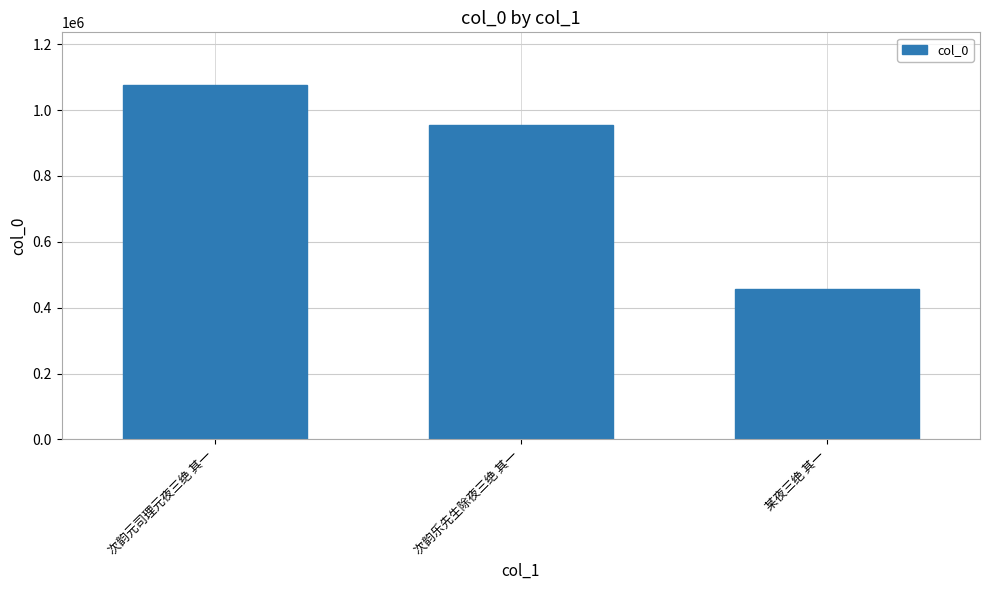

Reading left to right, list all the values displayed in this chart.

1074926	955784	456759